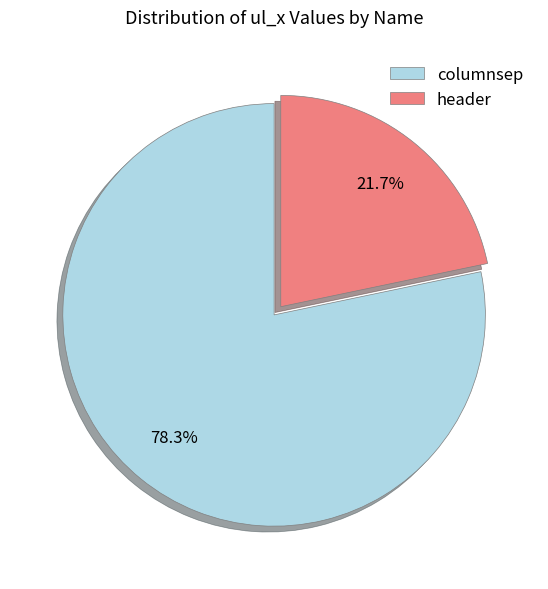

Which has a higher value, columnsep or header?

columnsep